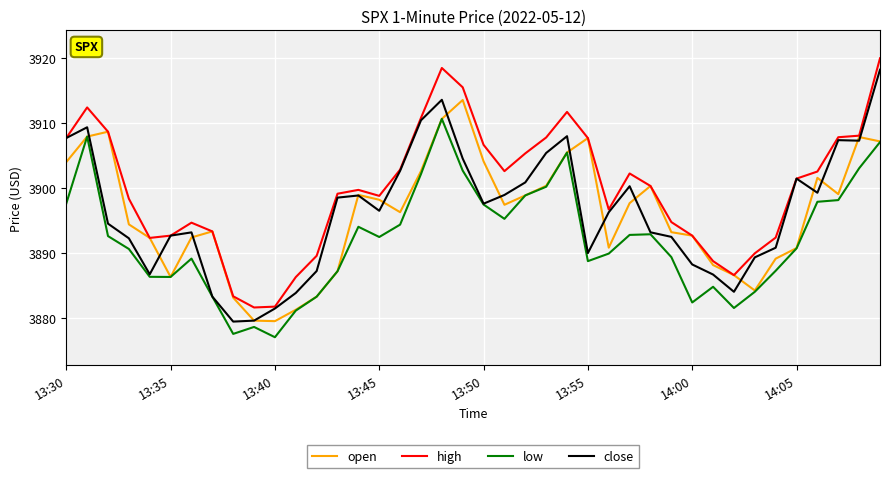

True or false: low and high cross at least once.

False